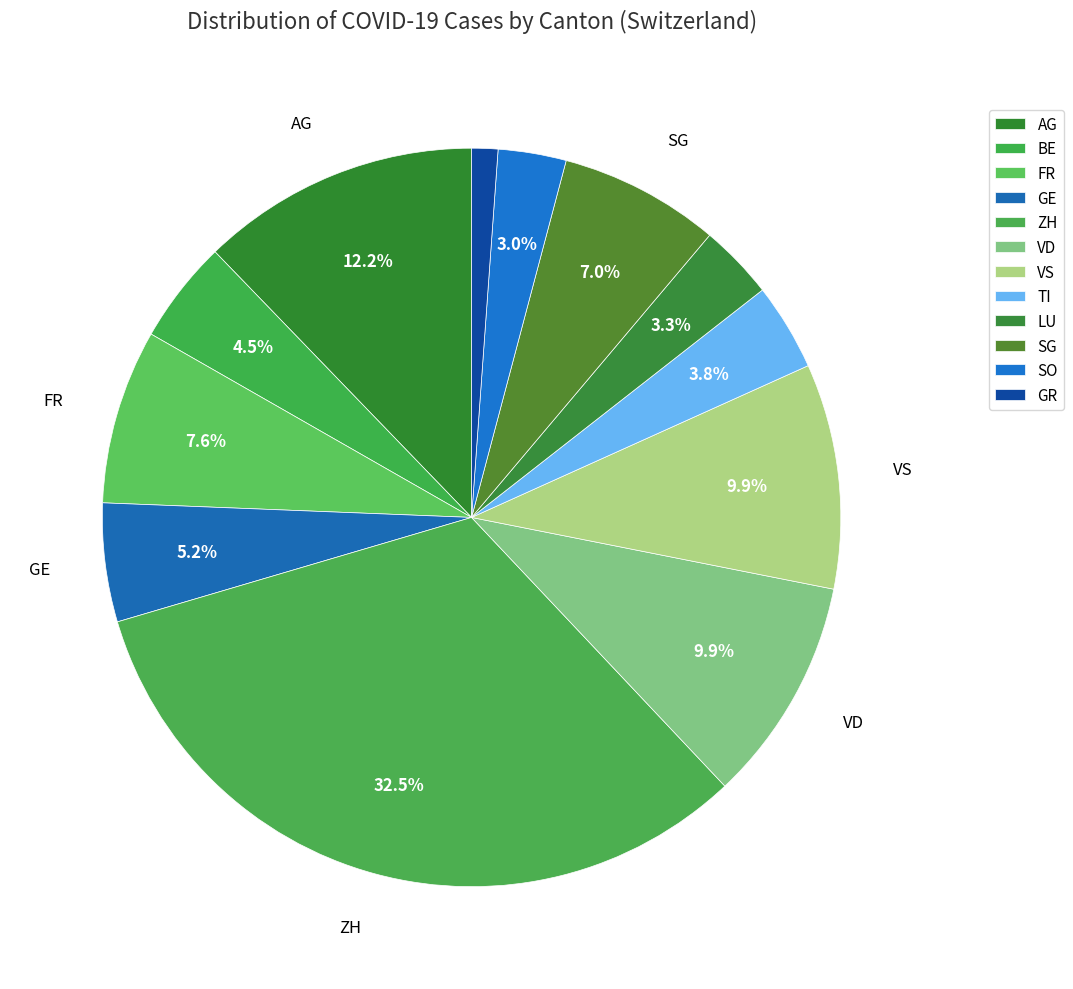

How many segments does this pie chart have?

12